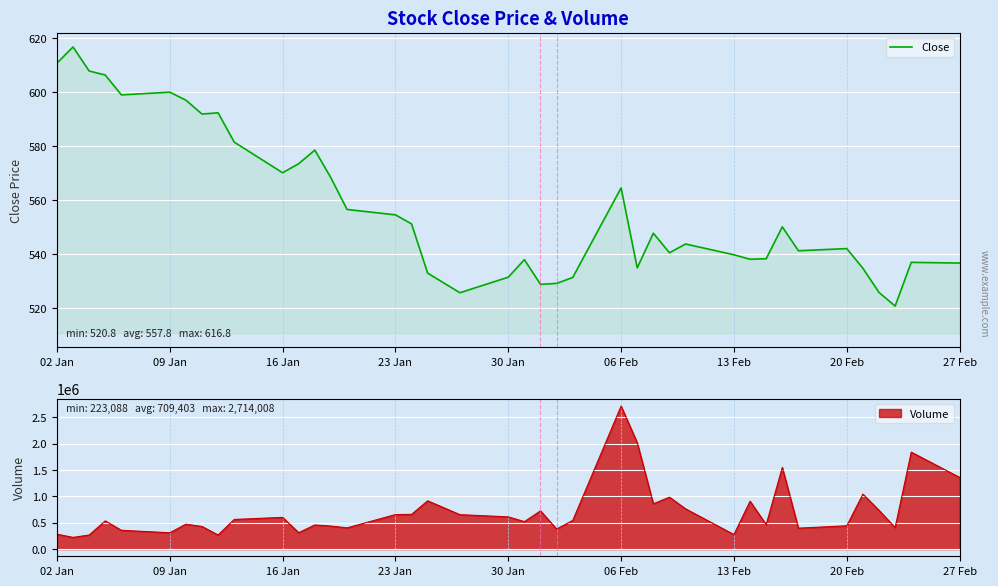

Is it true that Close equals 542.1 at 20 Feb?

True